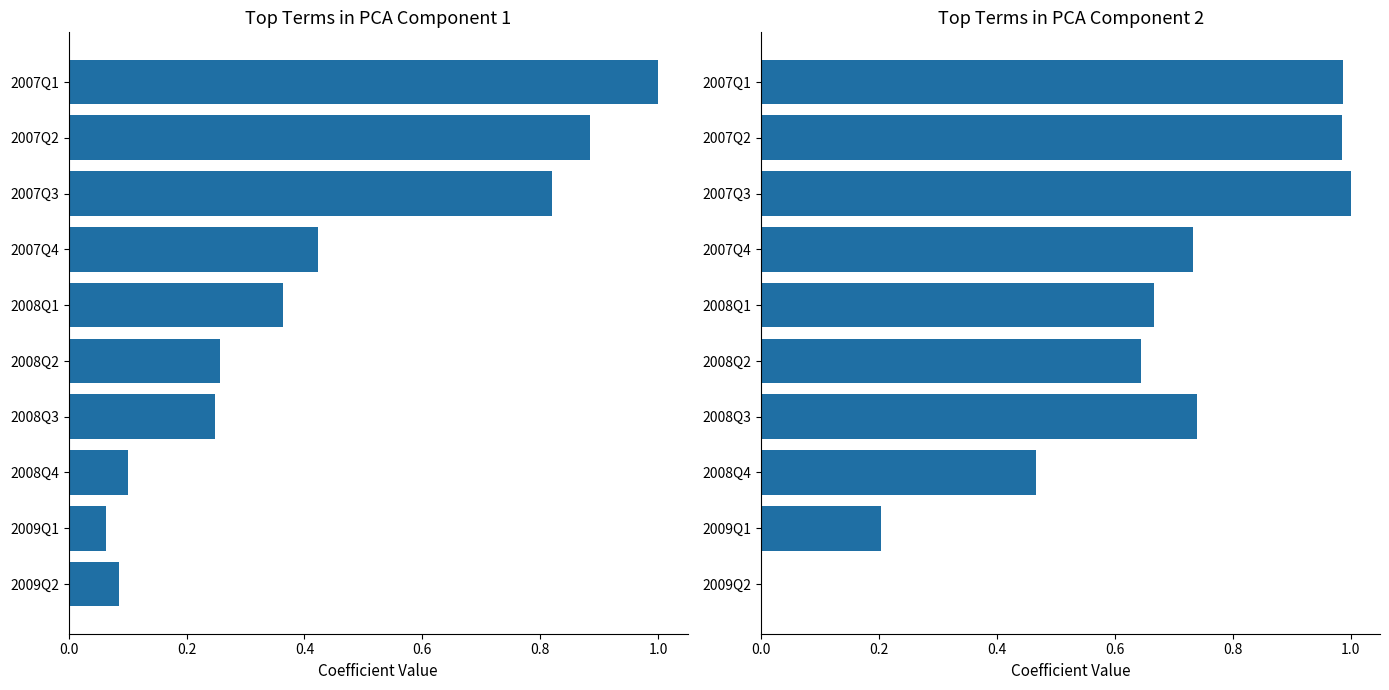

What is the greatest value displayed?

1.0